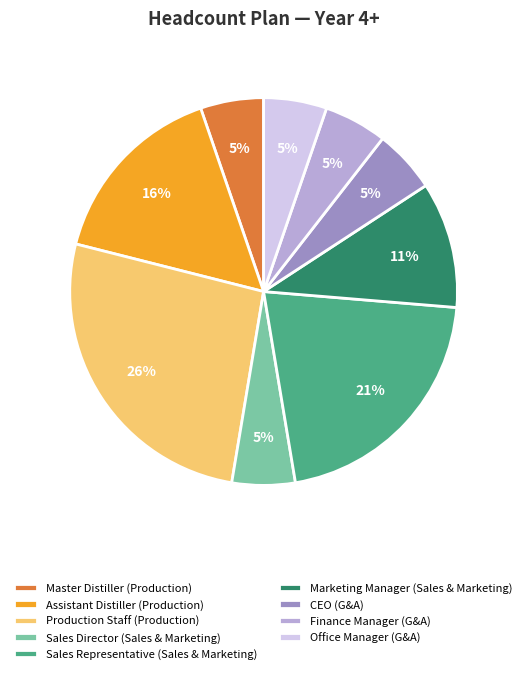

Is Sales Director the majority of the pie?

No